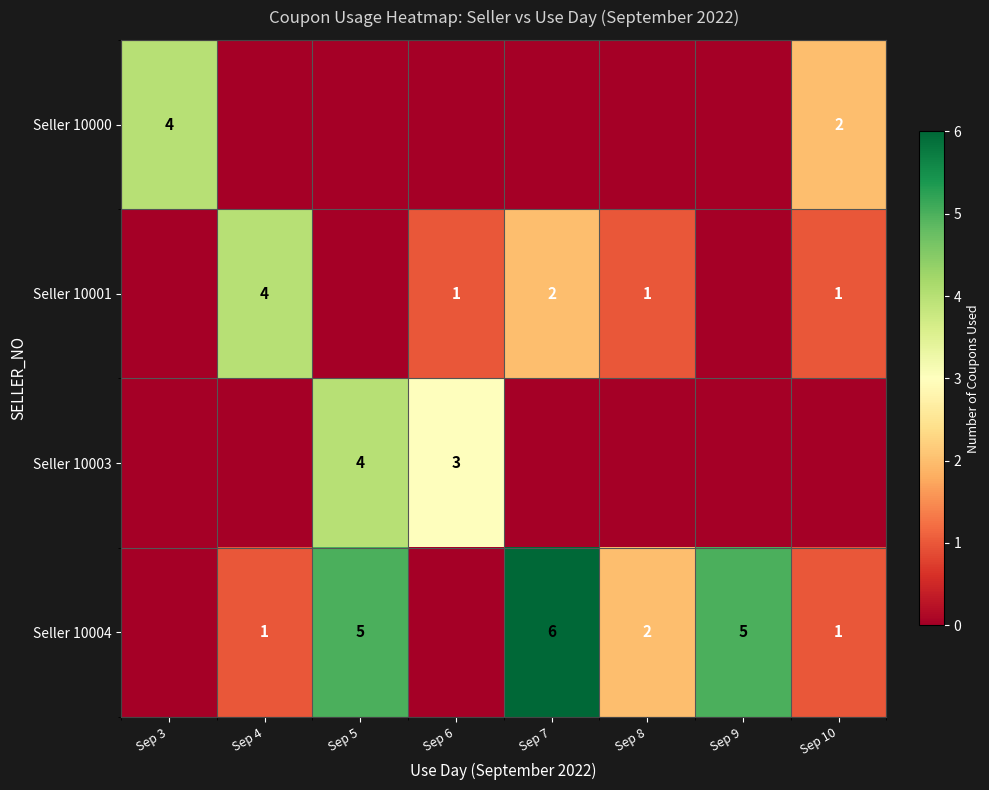

True or false: Seller 10003 has a value of 3 at Sep 6.

True